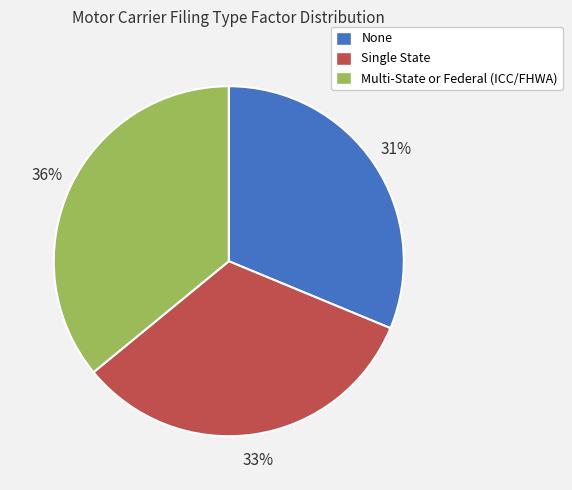

To the nearest percent, what is the difference between the Single State and Multi-State or Federal (ICC/FHWA) slice percentages?

3%